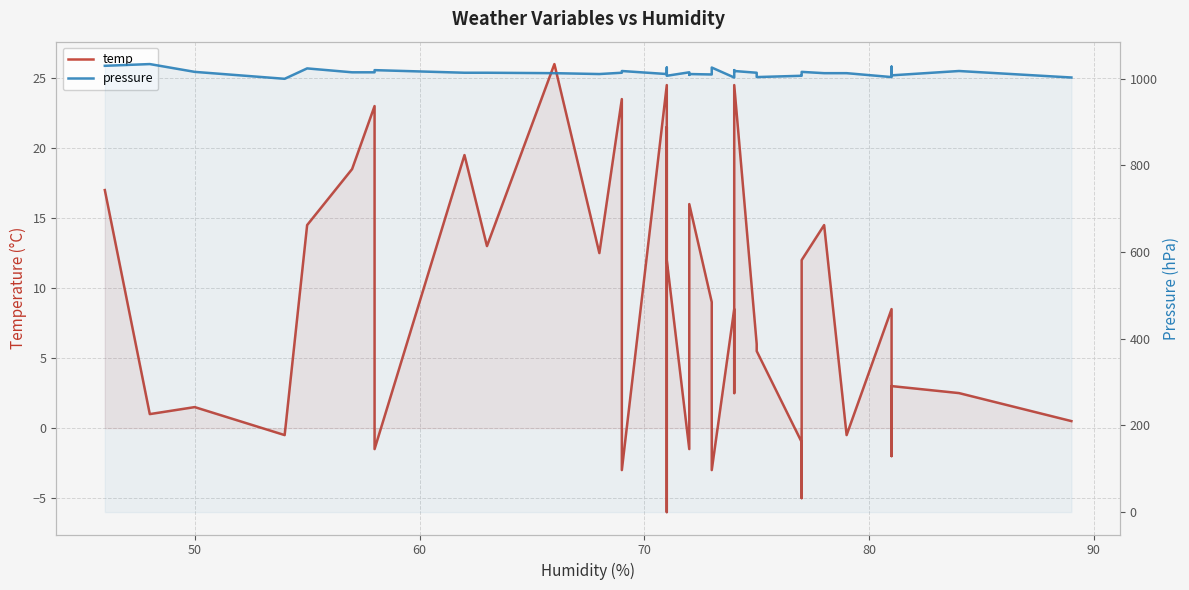

What is the average value of the pressure series?

1014.6